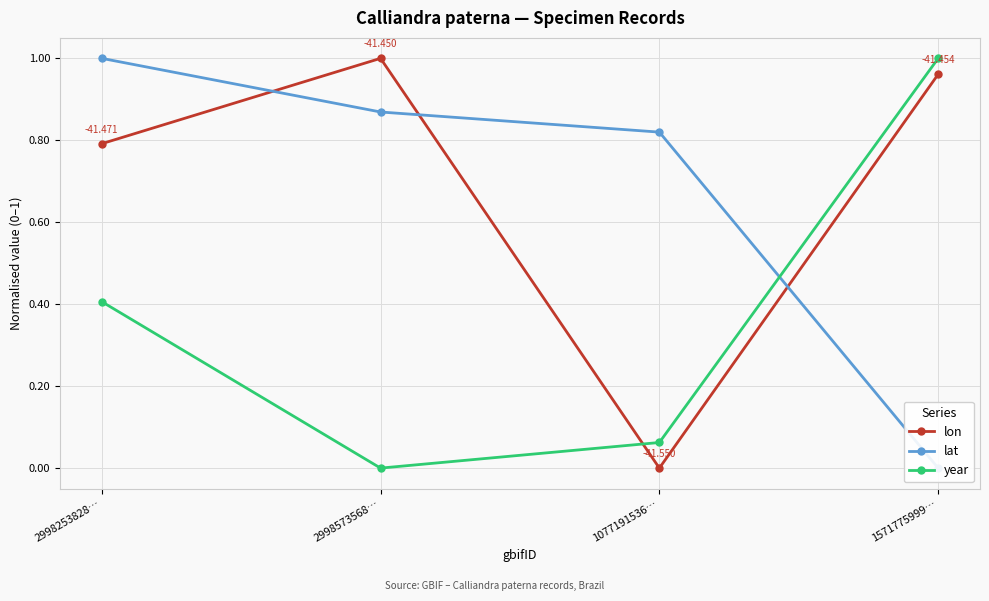

What value does the year series have at 1571775999…?

1.0